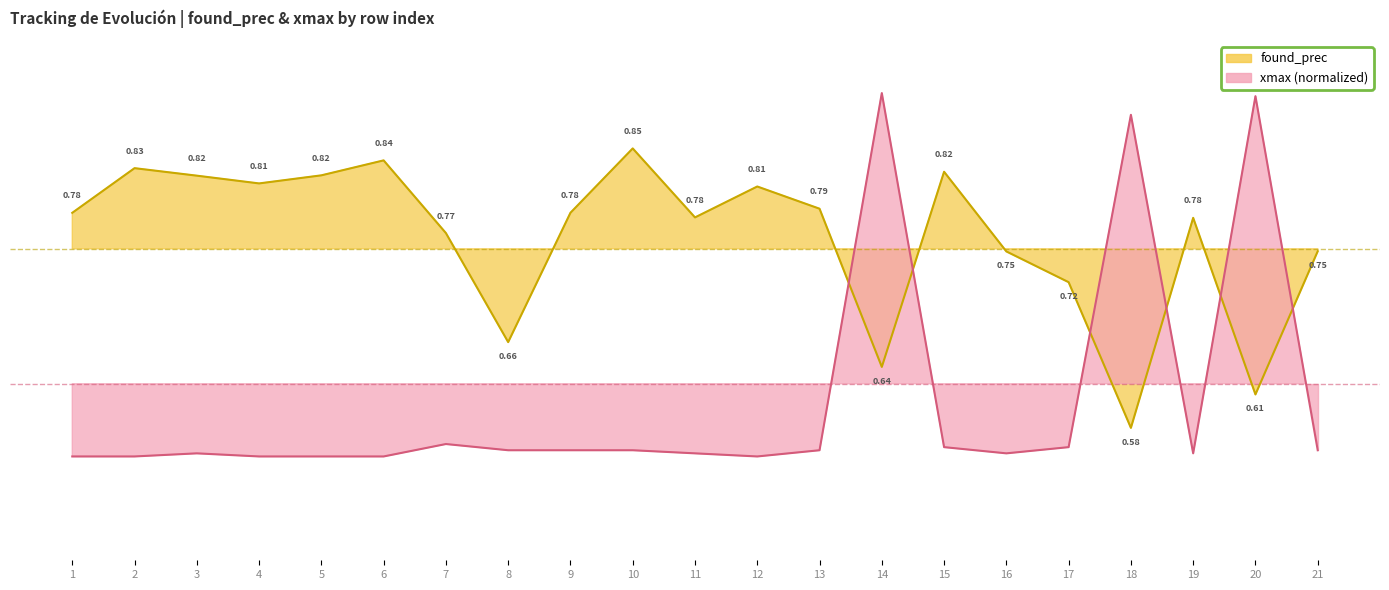

What are all the series names shown in the legend?

found_prec, xmax